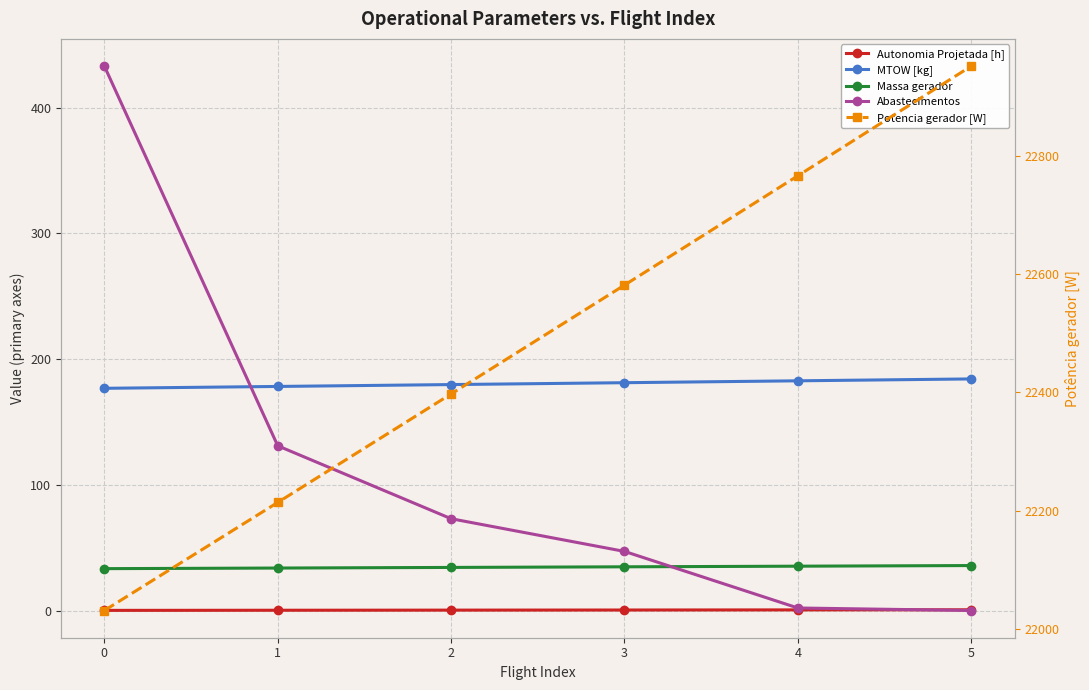

At which label is Massa gerador closest to 34?

1